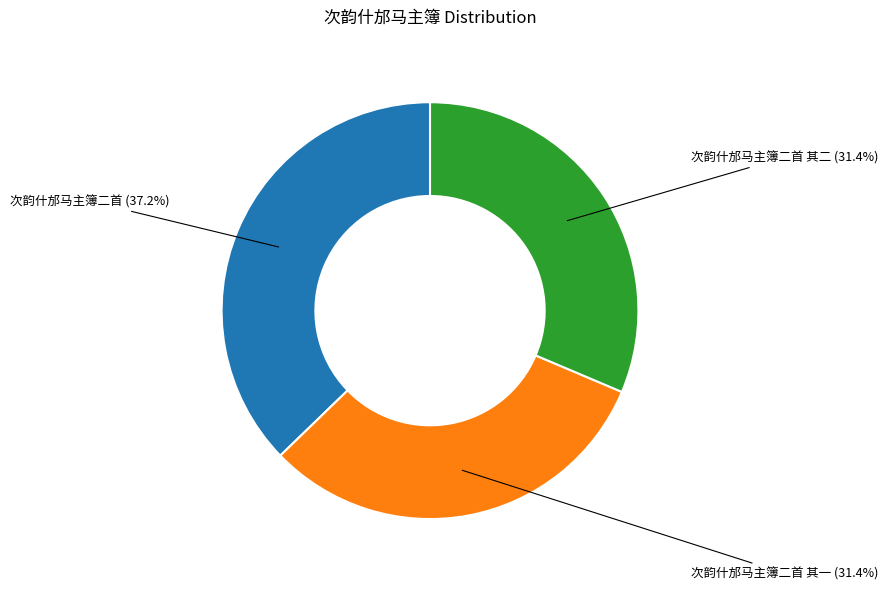

Does any single category account for the majority?

No